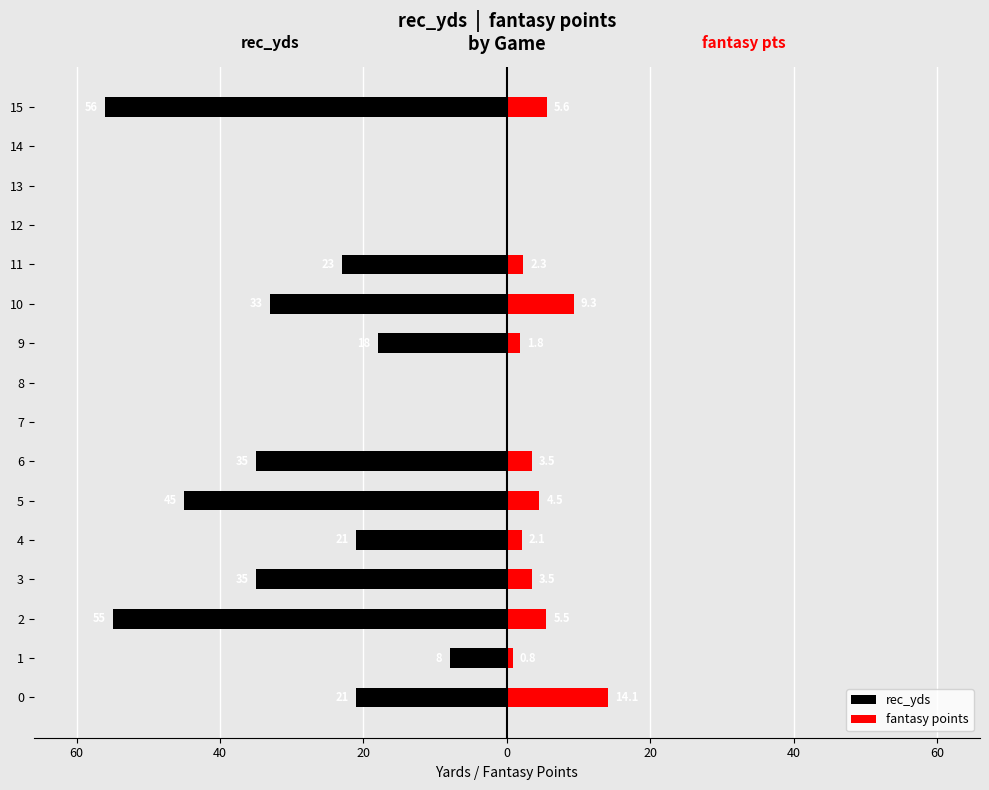

Reading left to right, transcribe all the data shown in this chart.

rec_yds: -21.0	-8.0	-55.0	-35.0	-21.0	-45.0	-35.0	0.0	0.0	-18.0	-33.0	-23.0	0.0	0.0	0.0	-56.0
fantasy points: 14.1	0.8	5.5	3.5	2.1	4.5	3.5	0.0	0.0	1.8	9.3	2.3	0.0	0.0	0.0	5.6